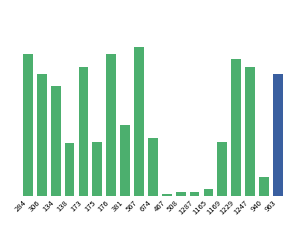

What is the change in value from 173 to 467?

-75